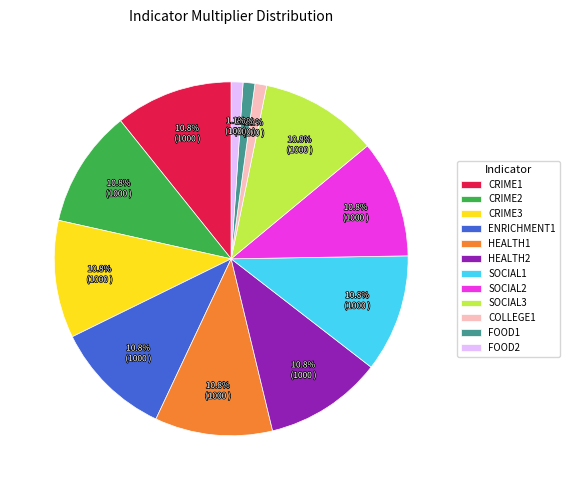

Is it true that ENRICHMENT1 is 1% of the pie?

False